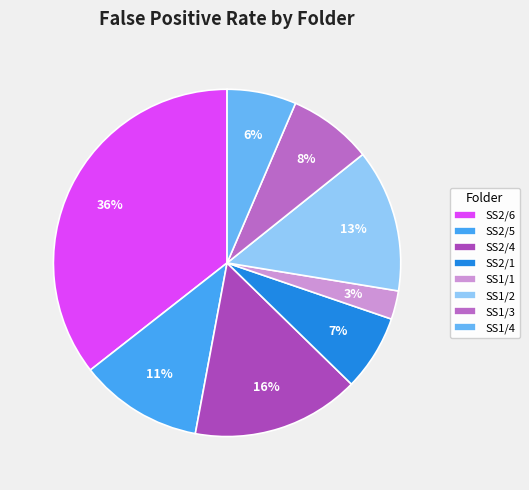

The SS2/5 slice represents 1% of the pie. True or false?

False